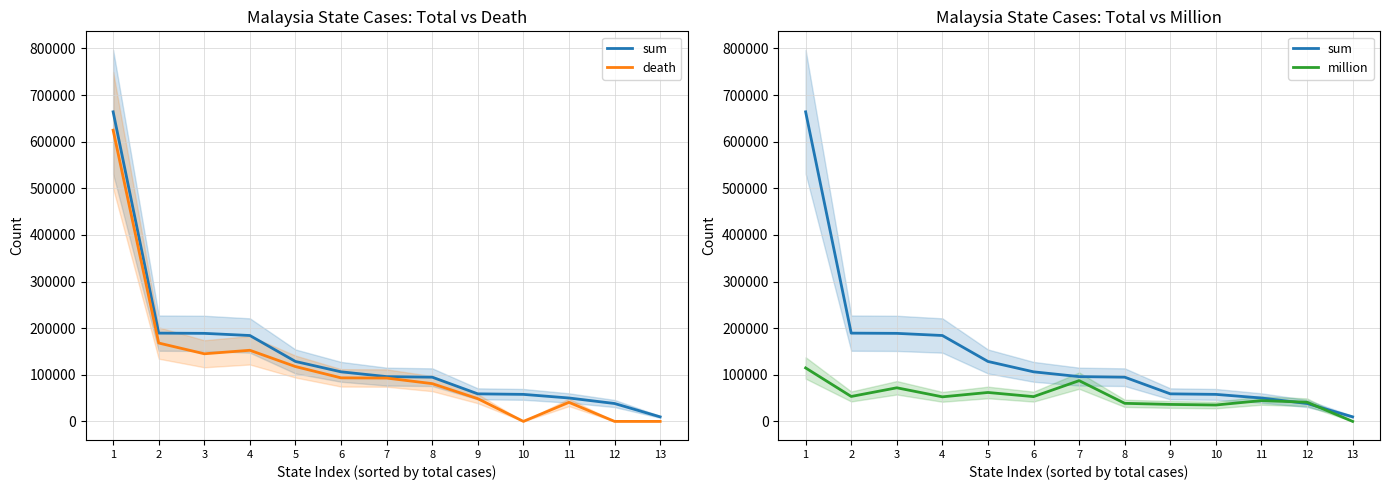

What is the average value of the million series?

53205